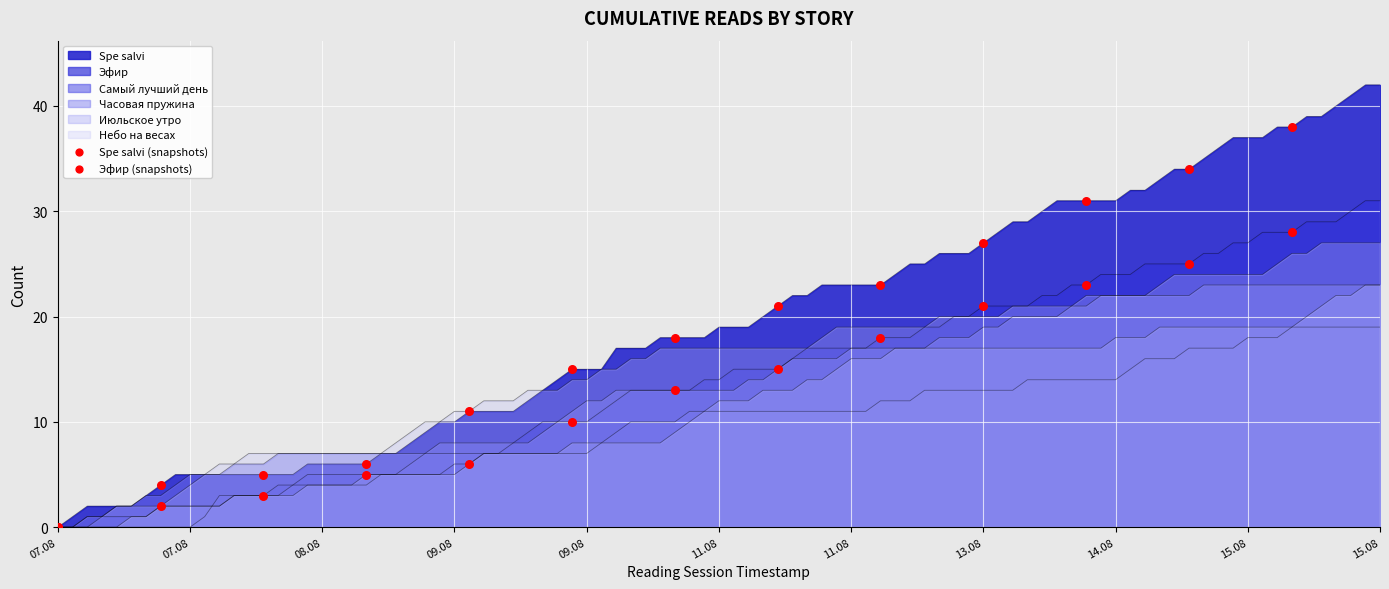

Which series has the widest spread of Y values?

Spe salvi (snapshots)